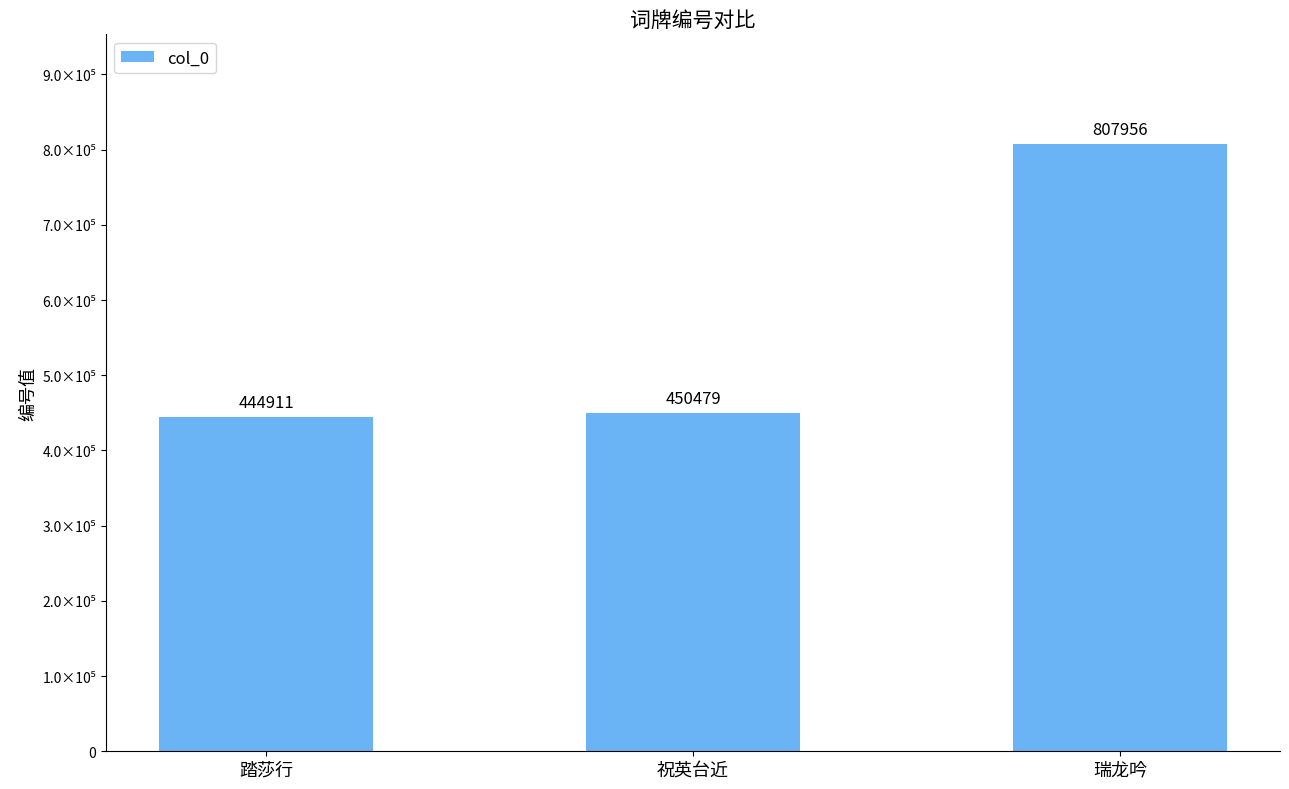

Does the chart contain any negative values?

No